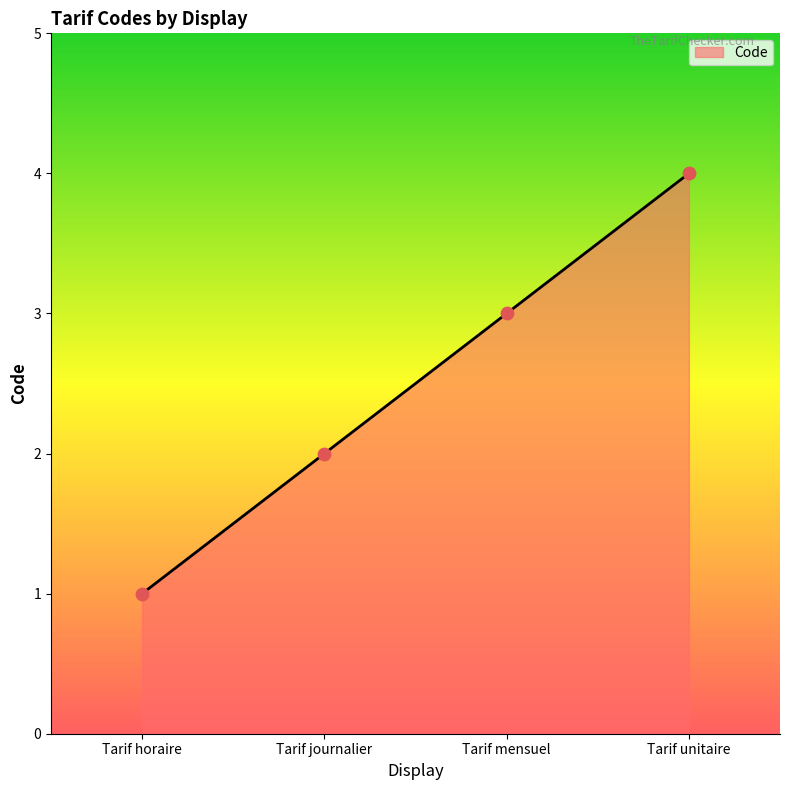

What is the change in value from Tarif horaire to Tarif mensuel?

+2